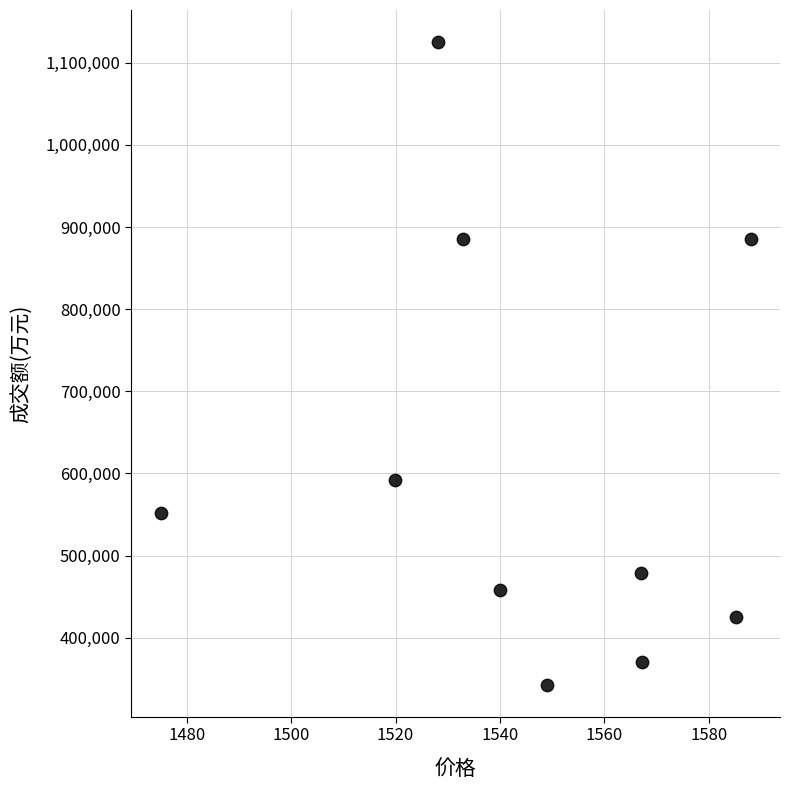

What Y value in the scatter plot is closest to 734045?

591709